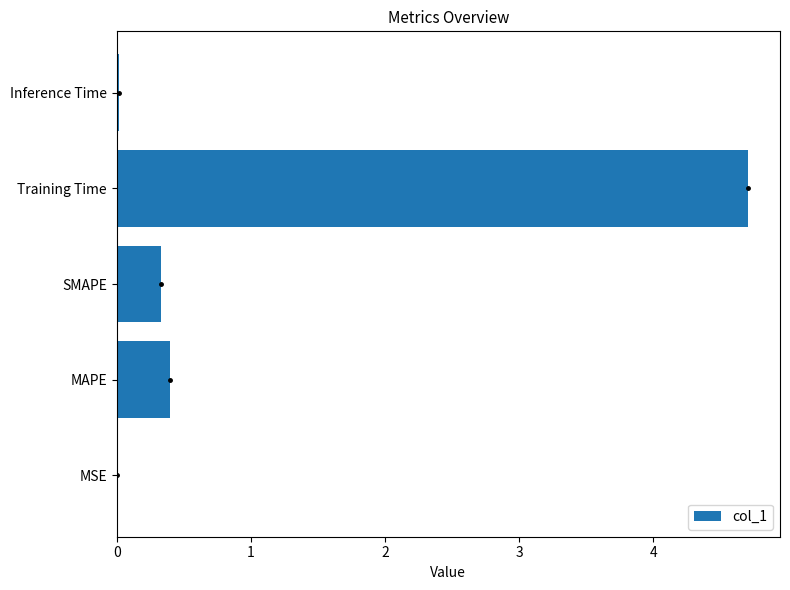

What is the sum of the values at Training Time and MAPE?

5.1